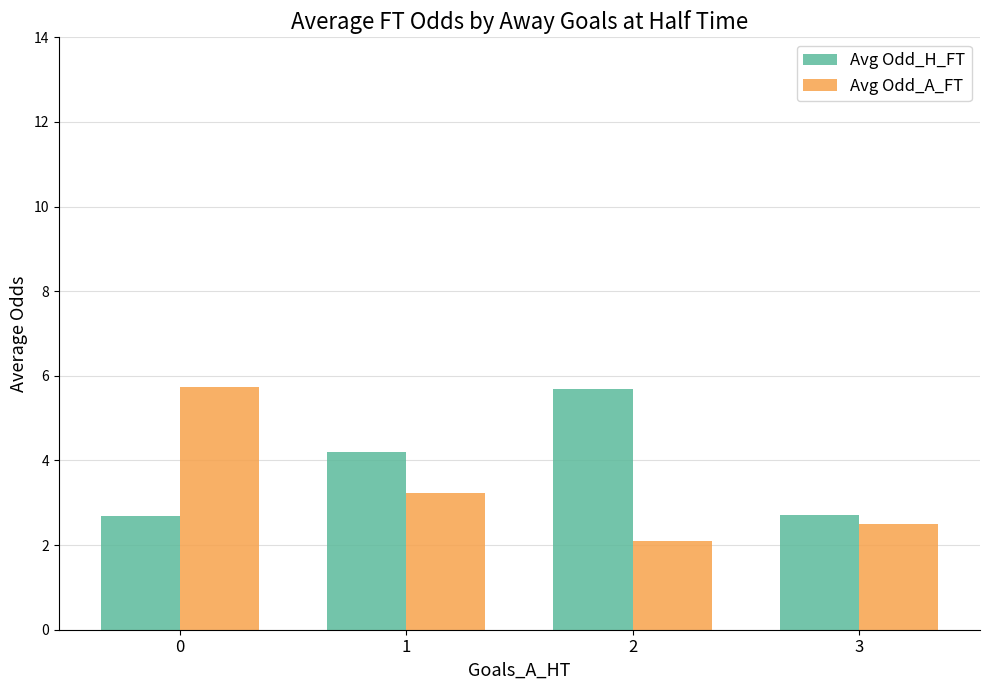

Rank the series at 2 from lowest to highest value.

Avg Odd_A_FT, Avg Odd_H_FT